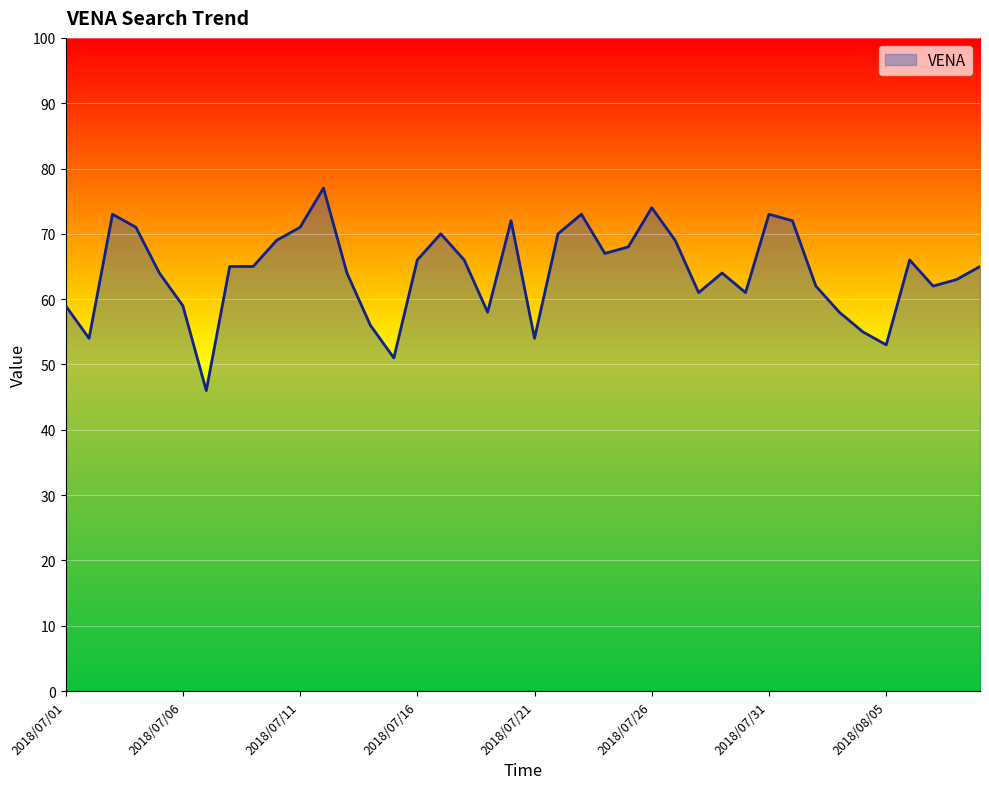

What is the smallest value displayed?

46